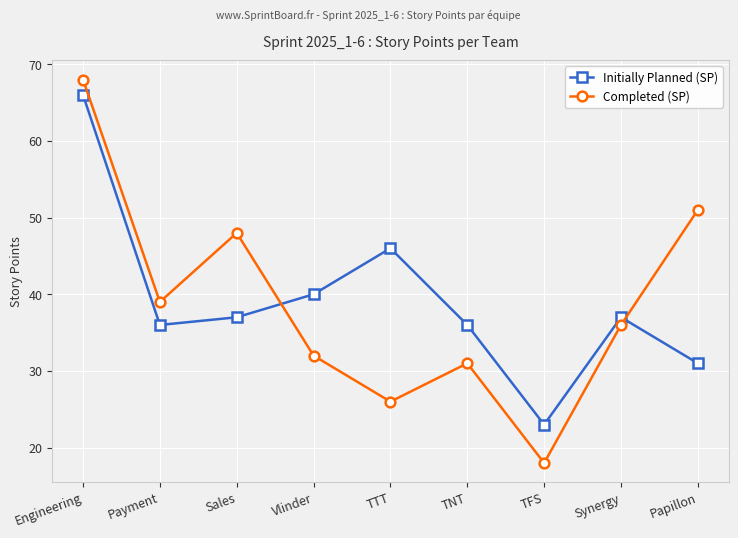

What is the difference between the maximum and minimum values in the Completed (SP) series?

50